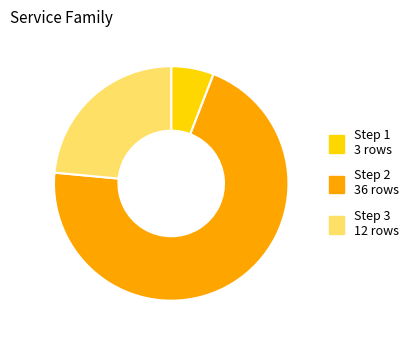

Do Step 3 and Step 1 together represent more than half of the pie?

No